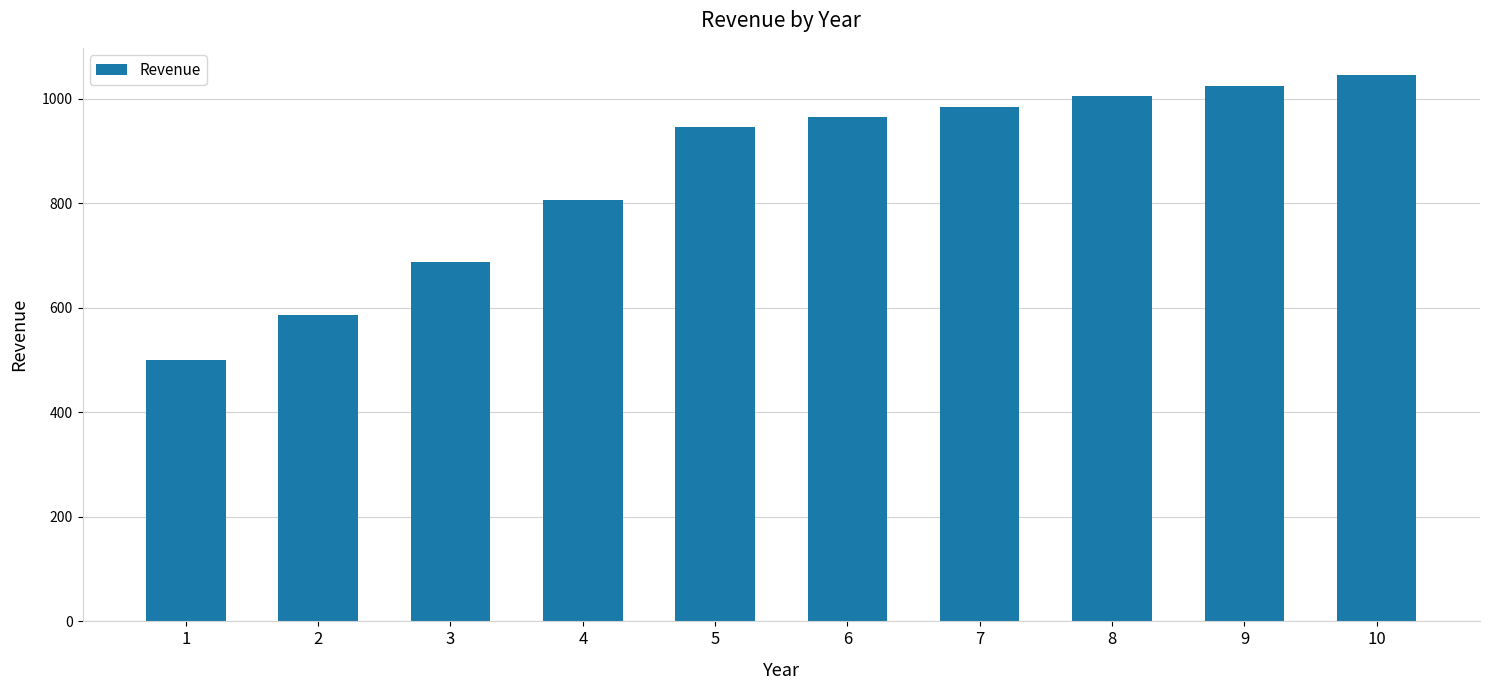

List the labels in order of value, smallest first.

1, 2, 3, 4, 5, 6, 7, 8, 9, 10